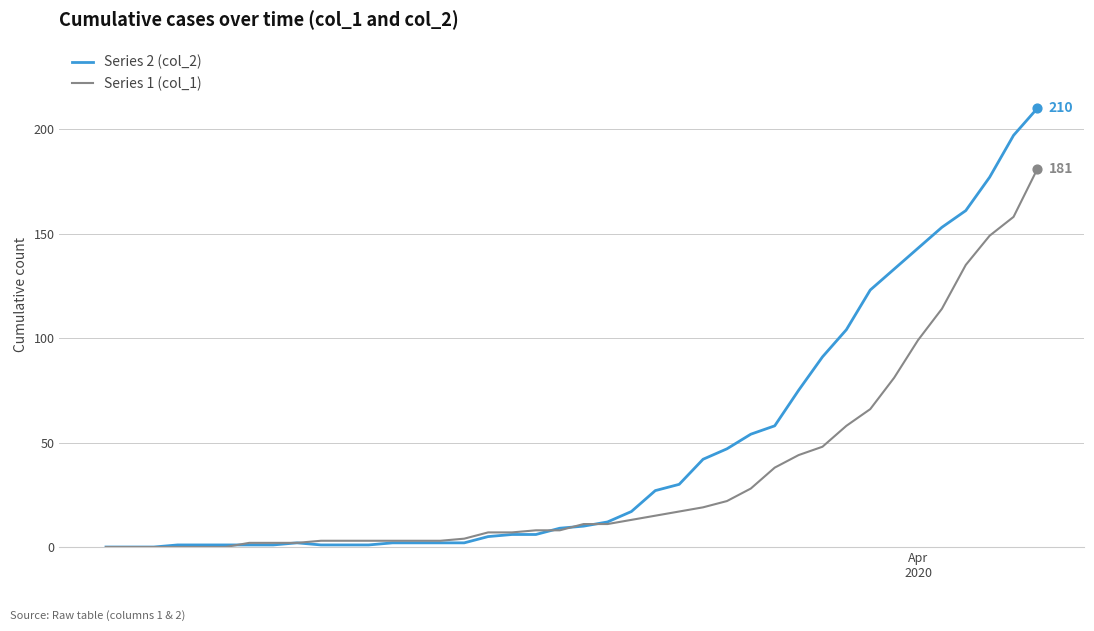

What are all the series names shown in the legend?

Series 2 (col_2), Series 1 (col_1)